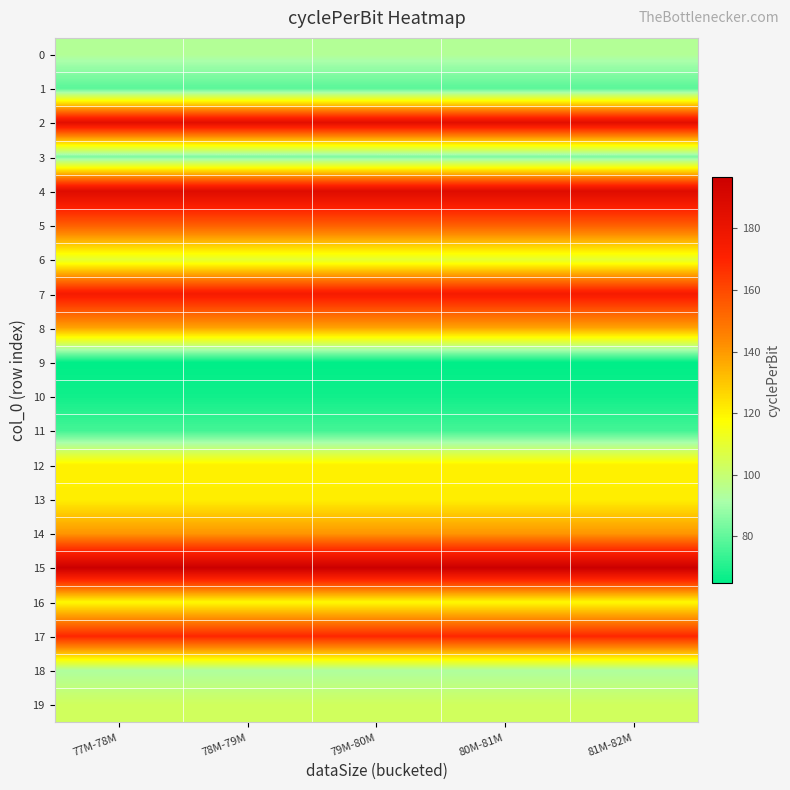

How many data points does each series have?

5